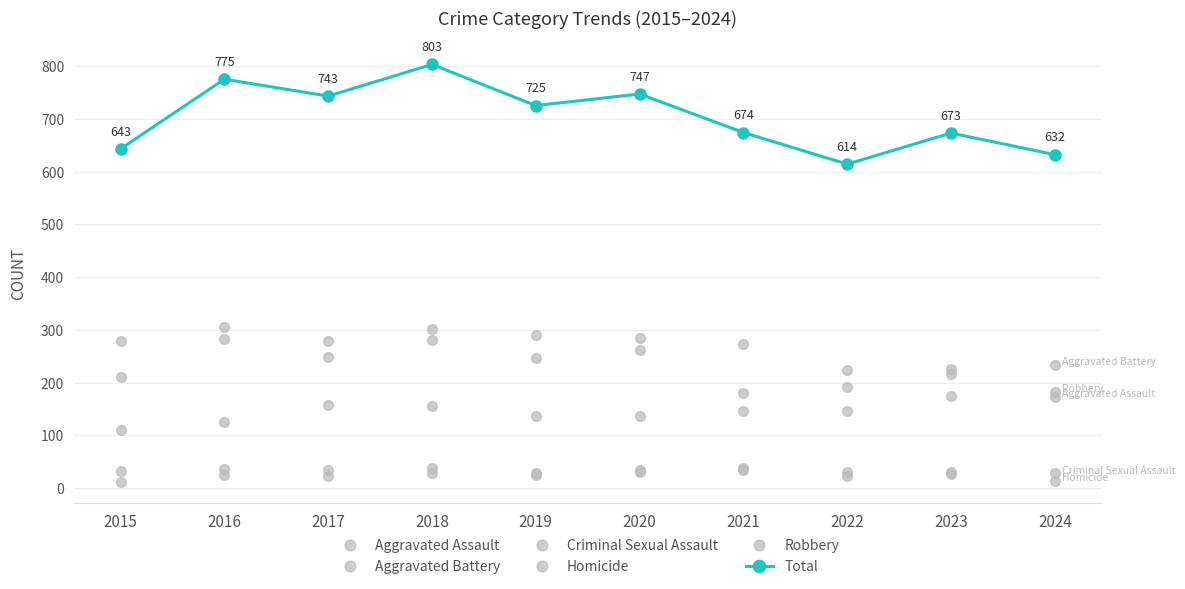

How many lines are shown in the chart?

6